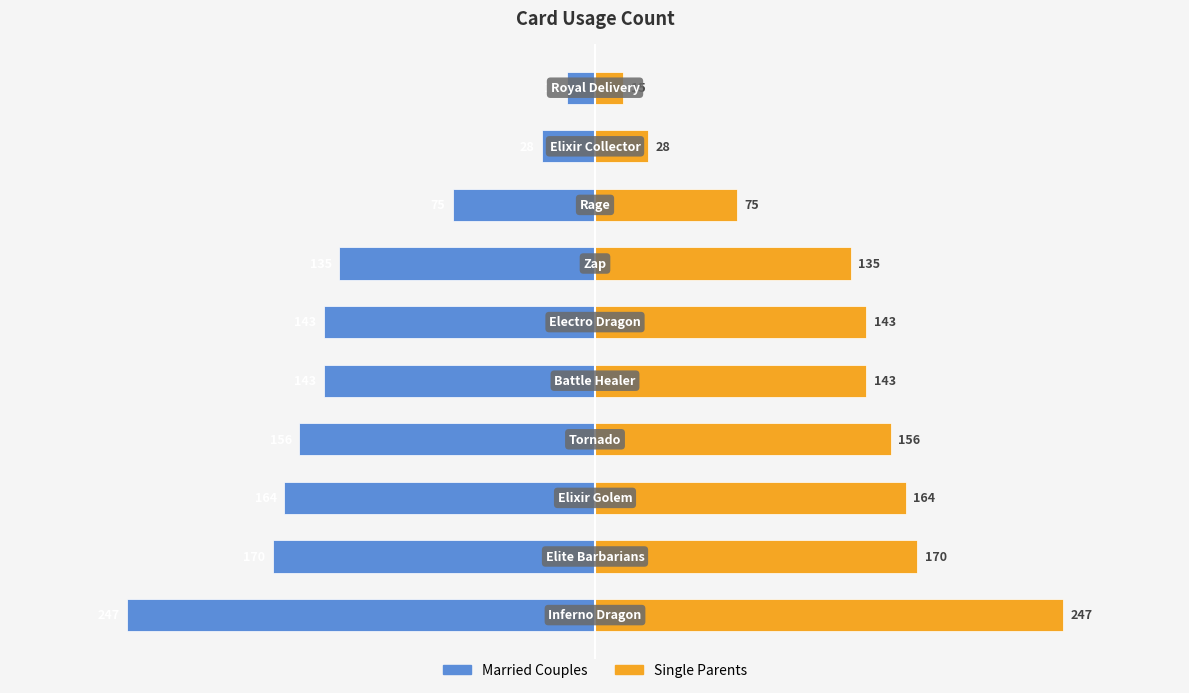

How many series are shown in this chart?

2